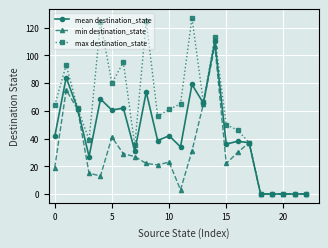

Rank the series by their average value, from highest to lowest.

max destination_state, mean destination_state, min destination_state